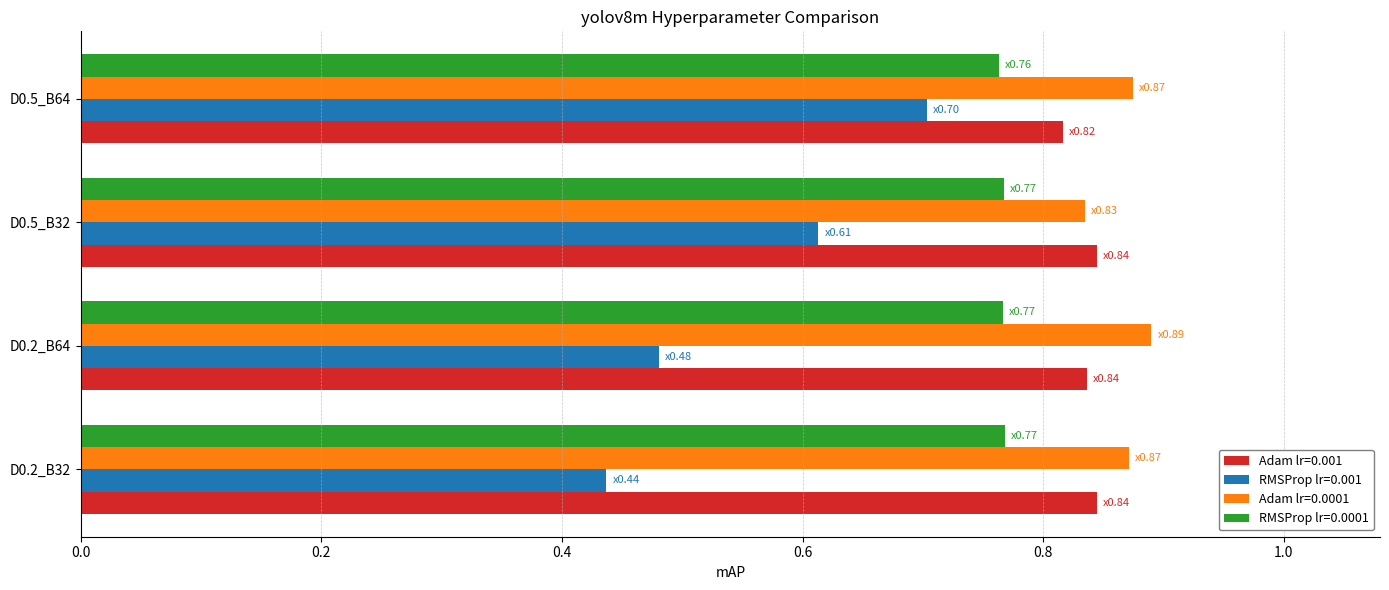

True or false: Adam lr=0.0001 has a value of 1.5 at D0.2_B32.

False